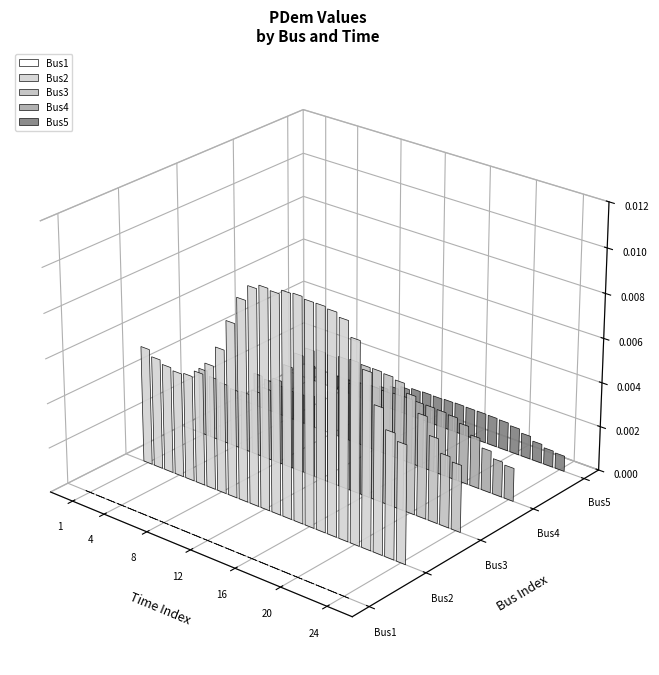

Between 14 and 17, which series saw the biggest shift?

Bus2